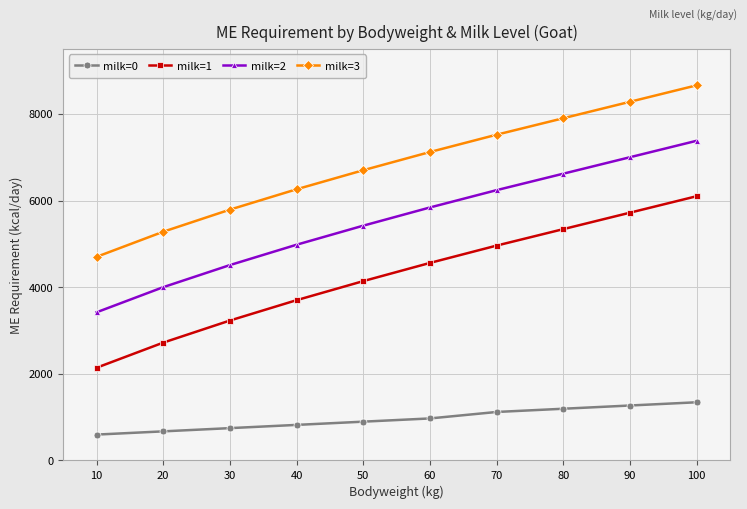

Does the chart have visible grid lines?

Yes